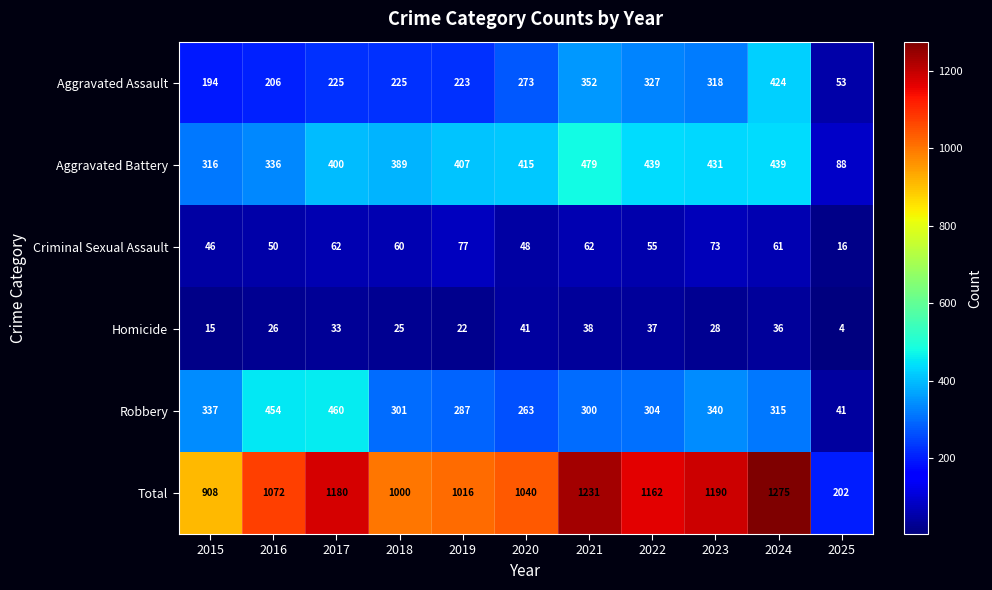

What is the greatest value displayed?

1275